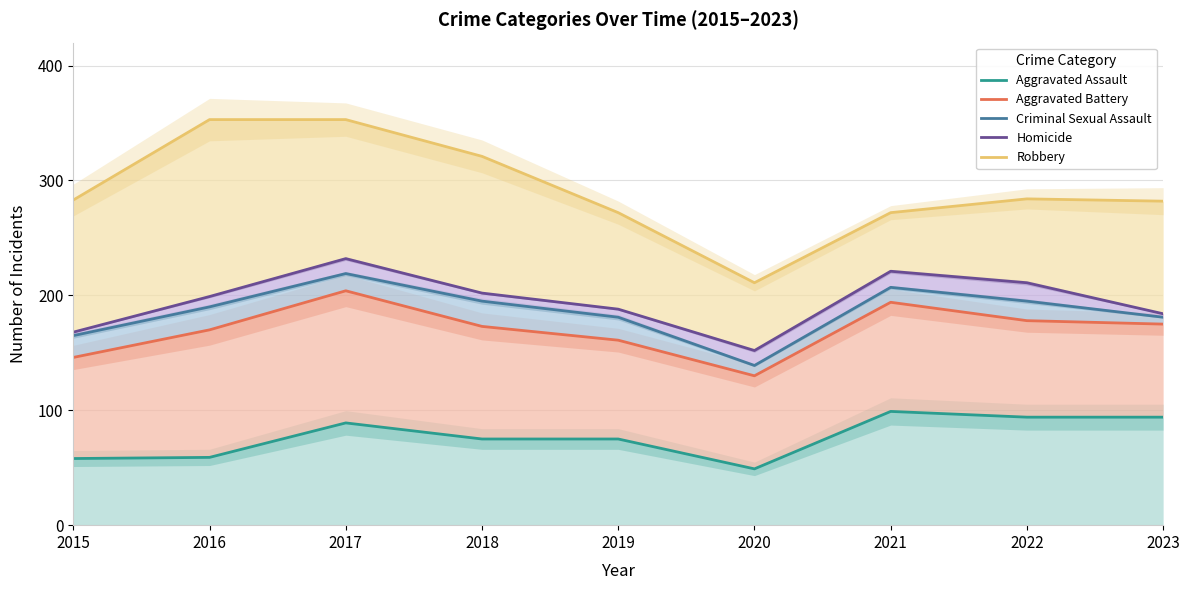

Does the chart have visible grid lines?

Yes